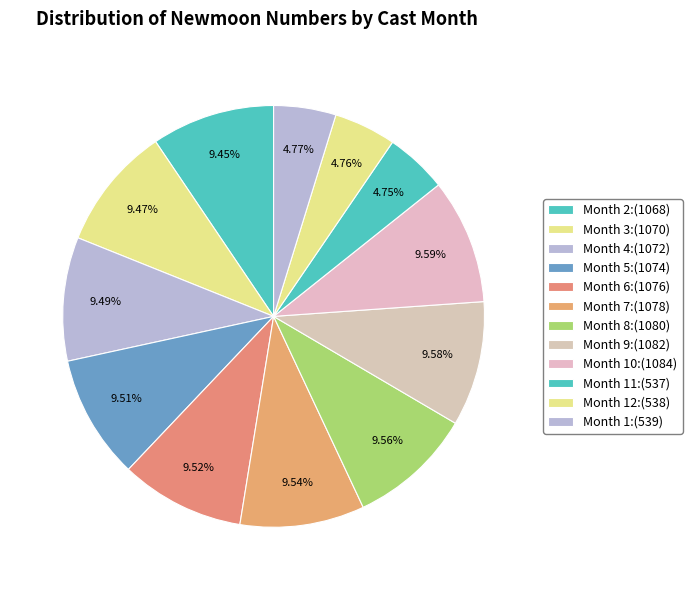

Is there a majority slice in this chart?

No